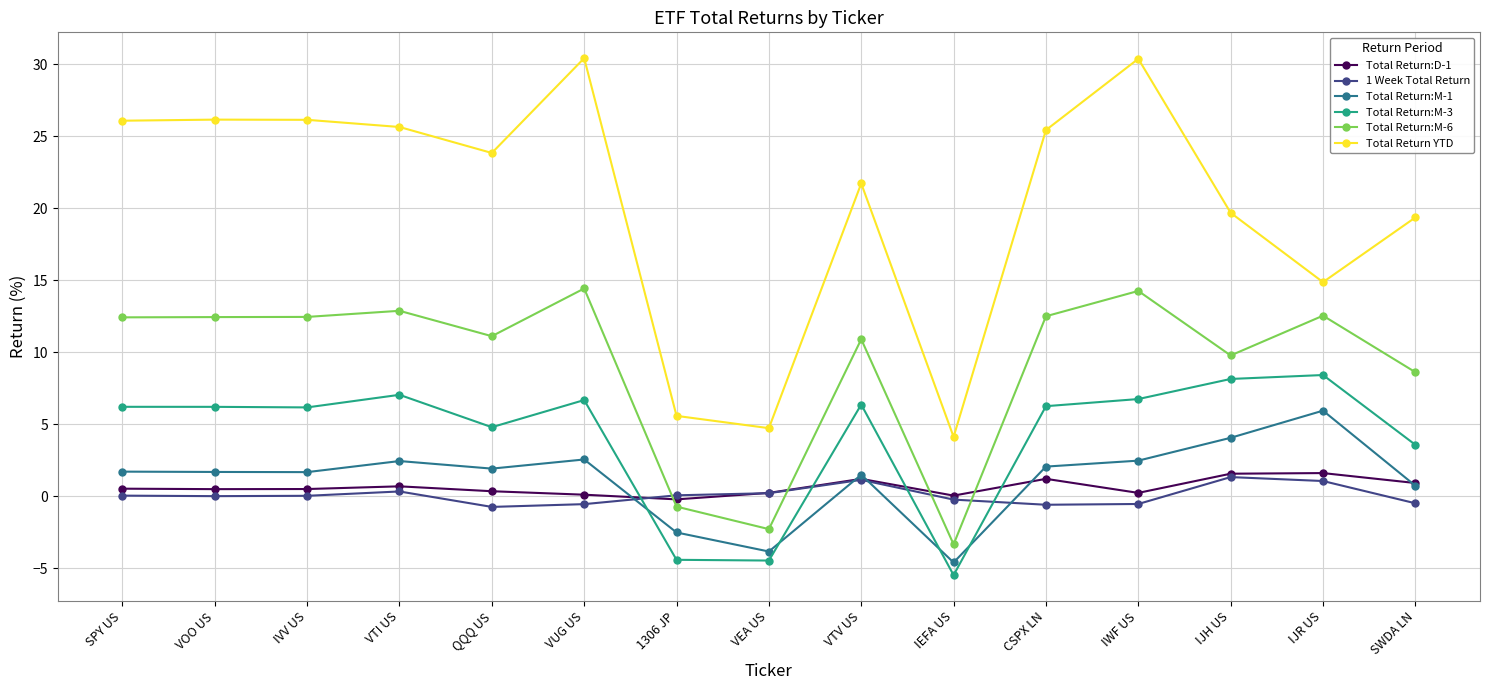

What is the spread (max minus min) of values at IVV US?

26.1